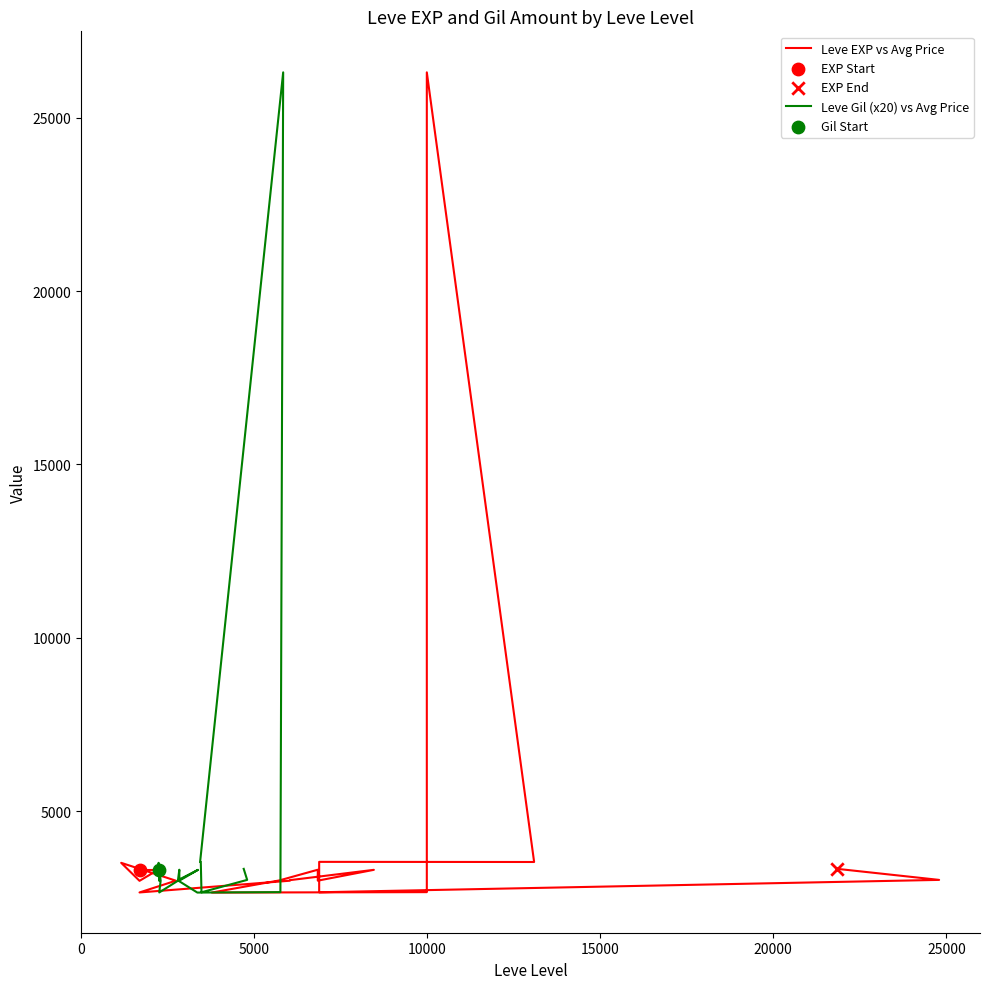

What are all the series names shown in the legend?

Leve EXP vs Avg Price, Leve Gil (x20) vs Avg Price